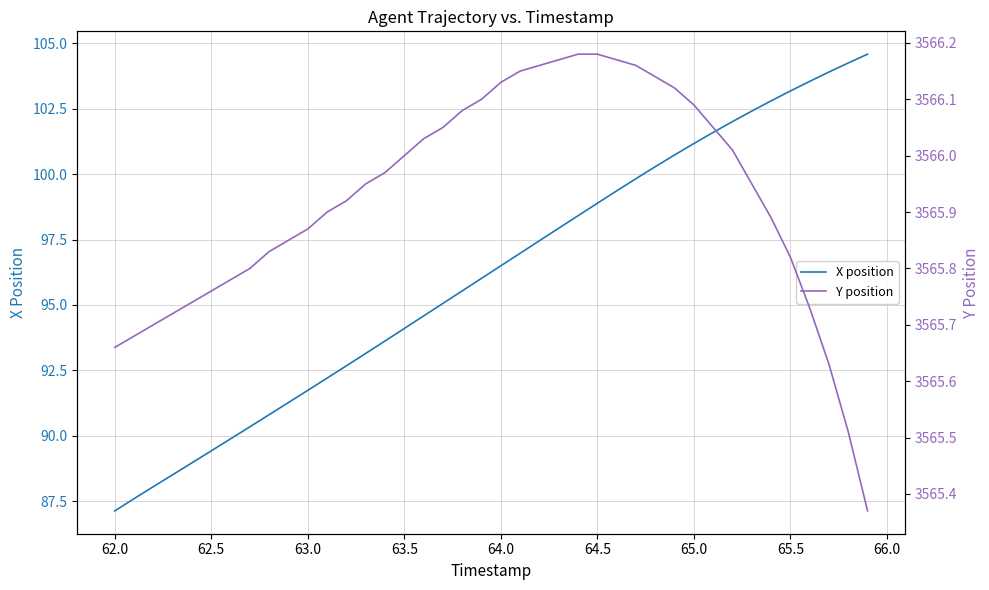

Which series has the largest range (max minus min)?

X position